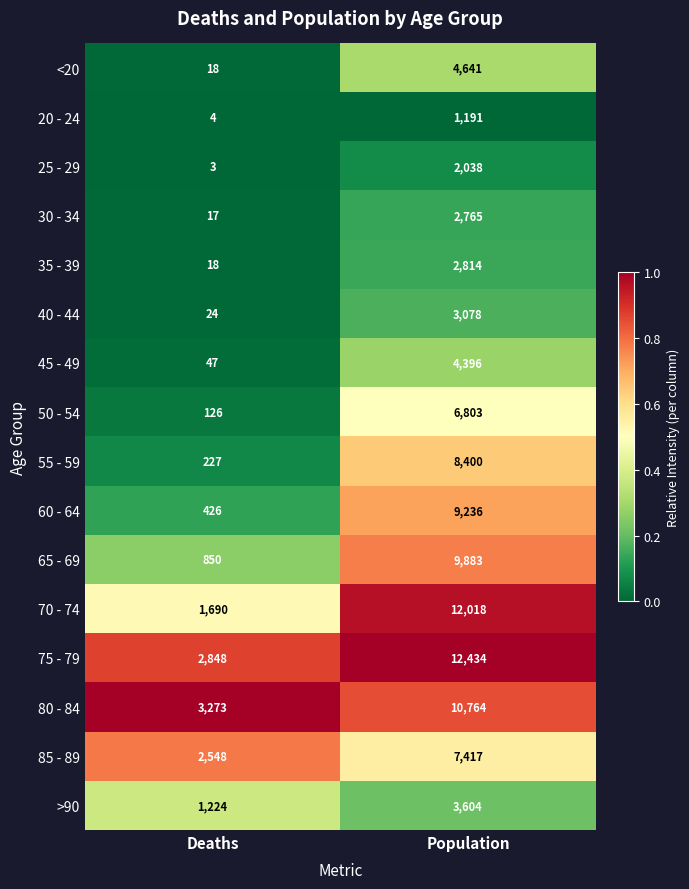

What is the difference between the highest and lowest values at Population?

11243